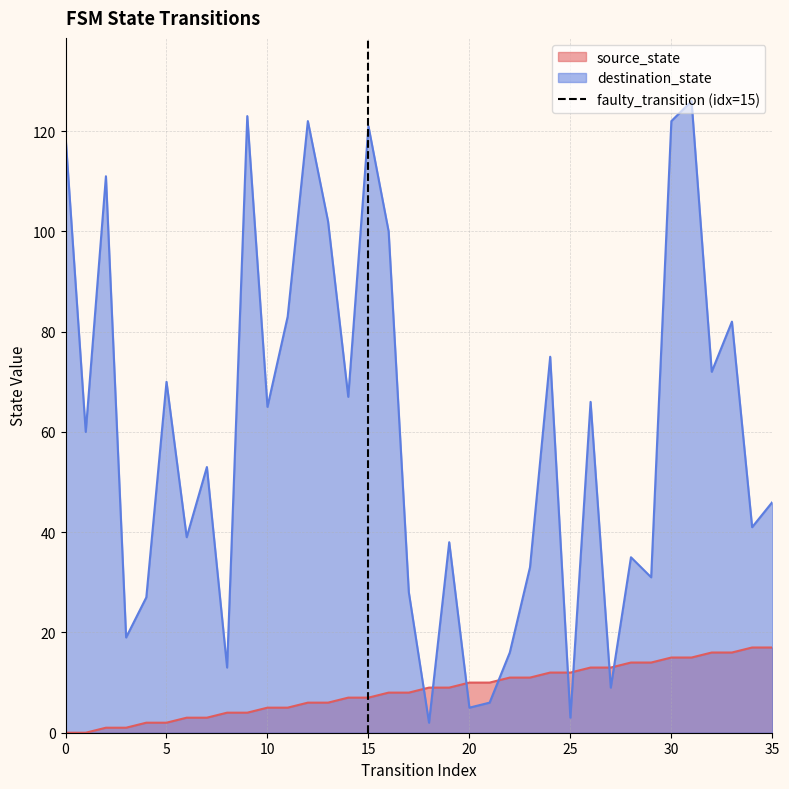

What is the maximum value for source_state?

17